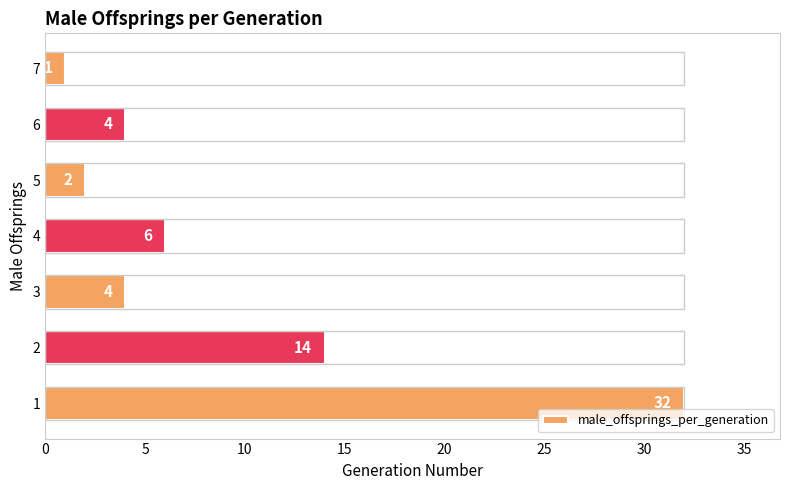

What is the difference between the values at 5 and 1?

30